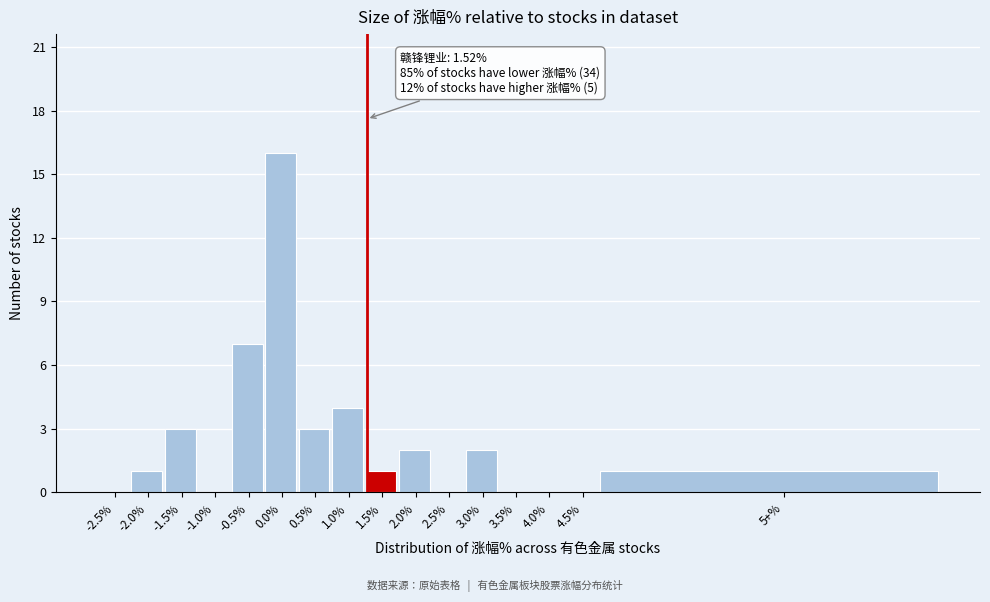

Reading left to right, list all the values displayed in this chart.

-2.5%=0	-2.0%=1	-1.5%=3	-1.0%=0	-0.5%=7	0.0%=16	0.5%=3	1.0%=4	1.5%=1	2.0%=2	2.5%=0	3.0%=2	3.5%=0	4.0%=0	4.5%=0	5+%=1